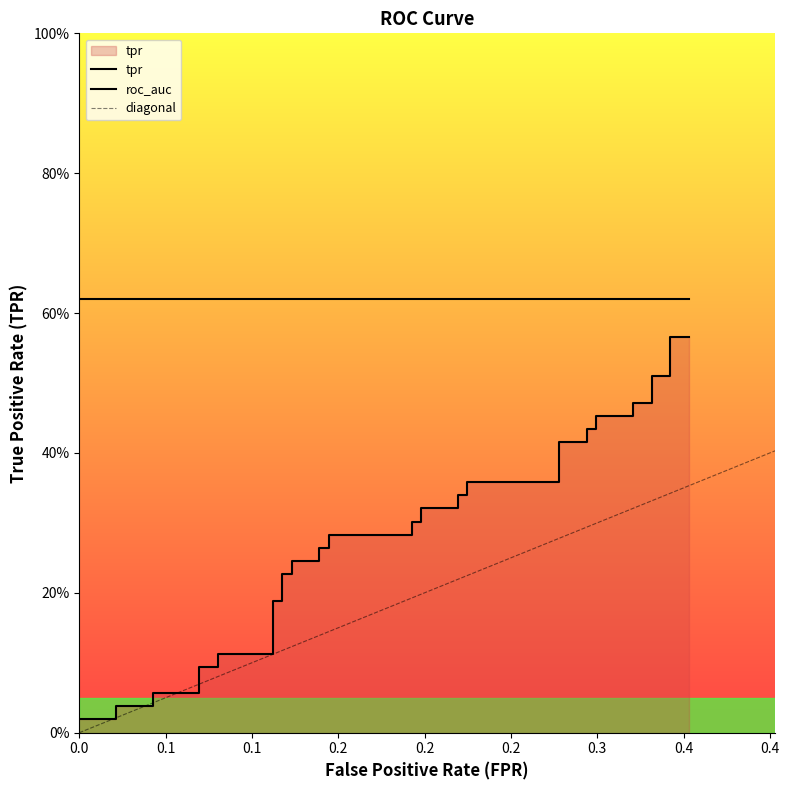

The chart shows a value of 0.1 at 0.1176470588235294. True or false?

False